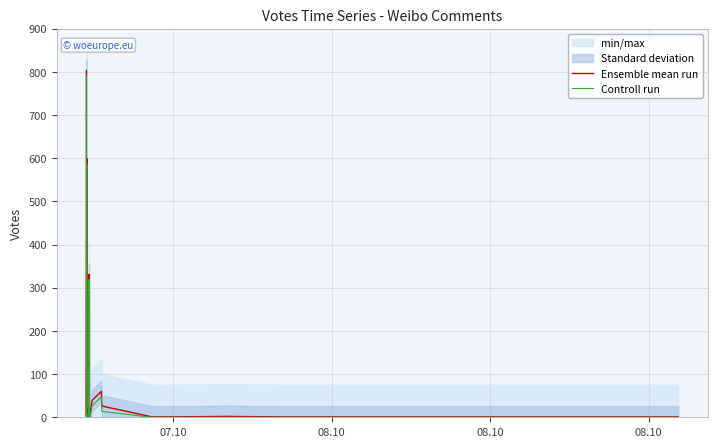

Which series has the largest range (max minus min)?

Ensemble mean run